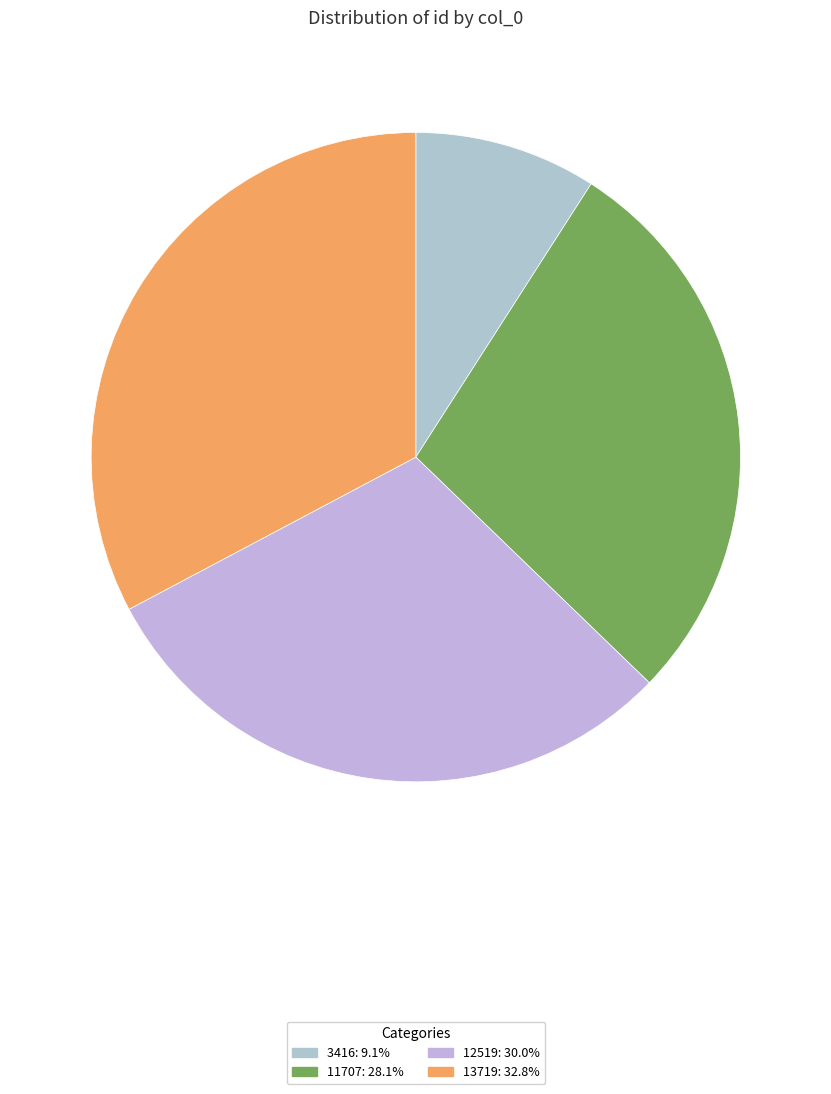

Is 3416 the majority of the pie?

No